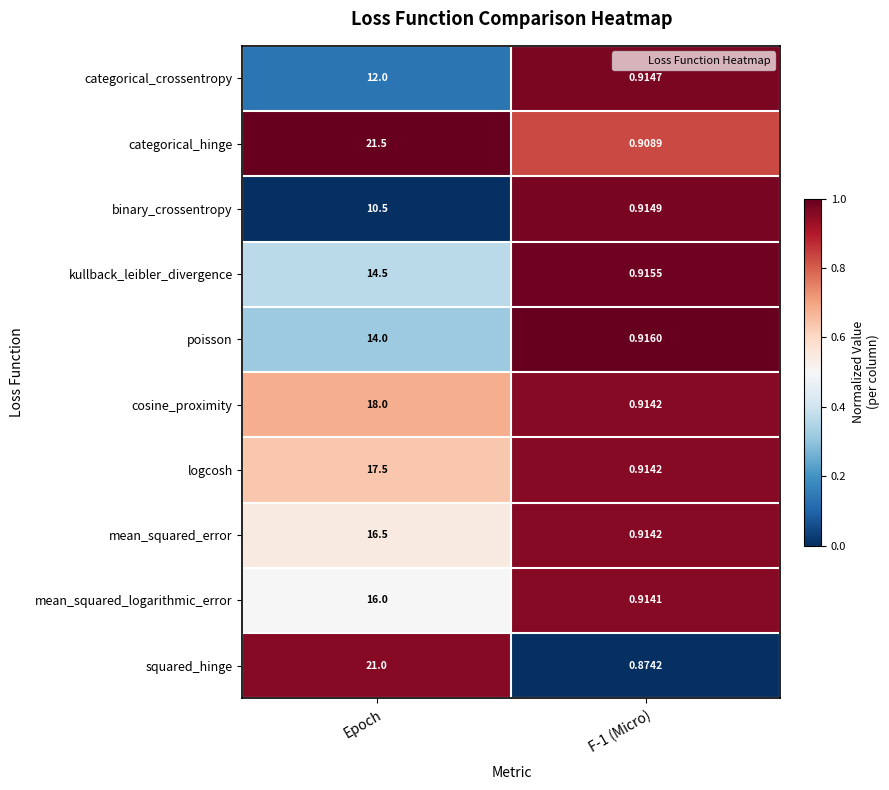

At which category is the sum across all series the highest?

Epoch